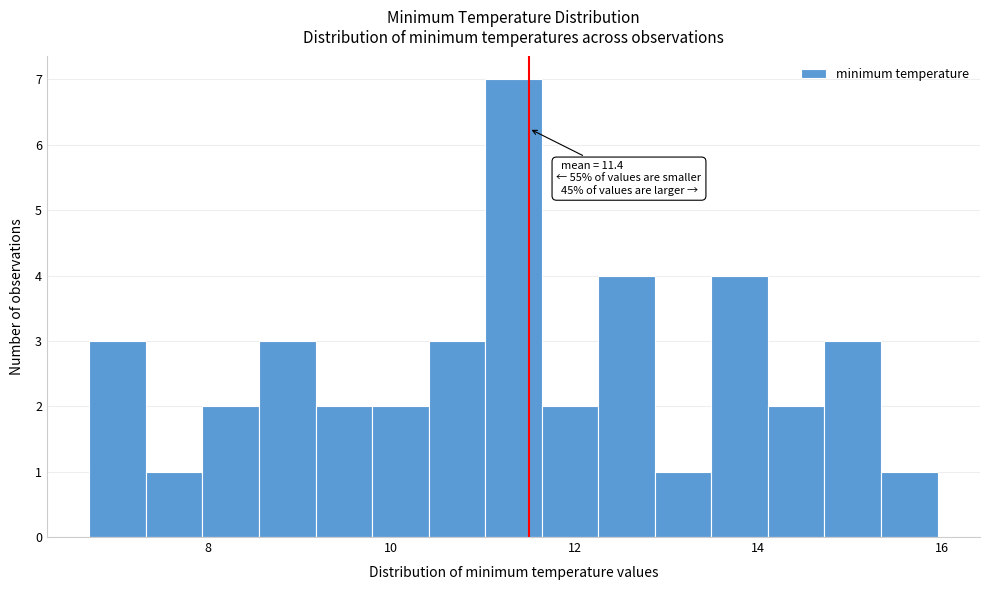

Read against the x-axis, roughly where is the centre of the tallest bar?

11.4